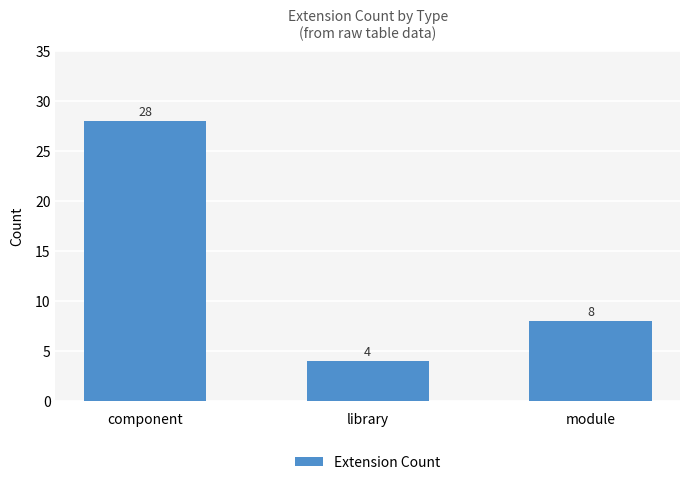

Reading left to right, list all the values displayed in this chart.

component=28	library=4	module=8